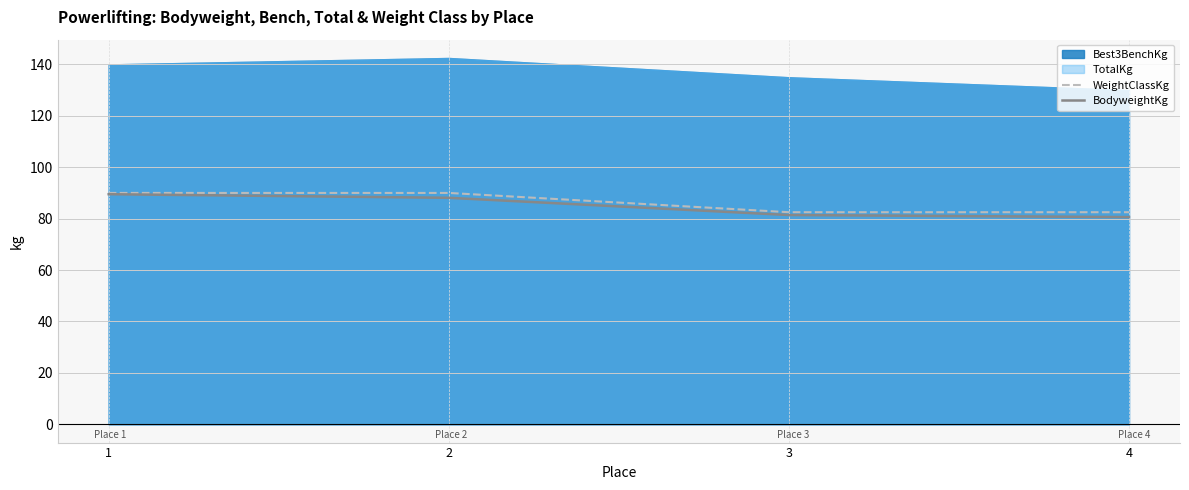

What is the minimum value shown in the chart?

80.6